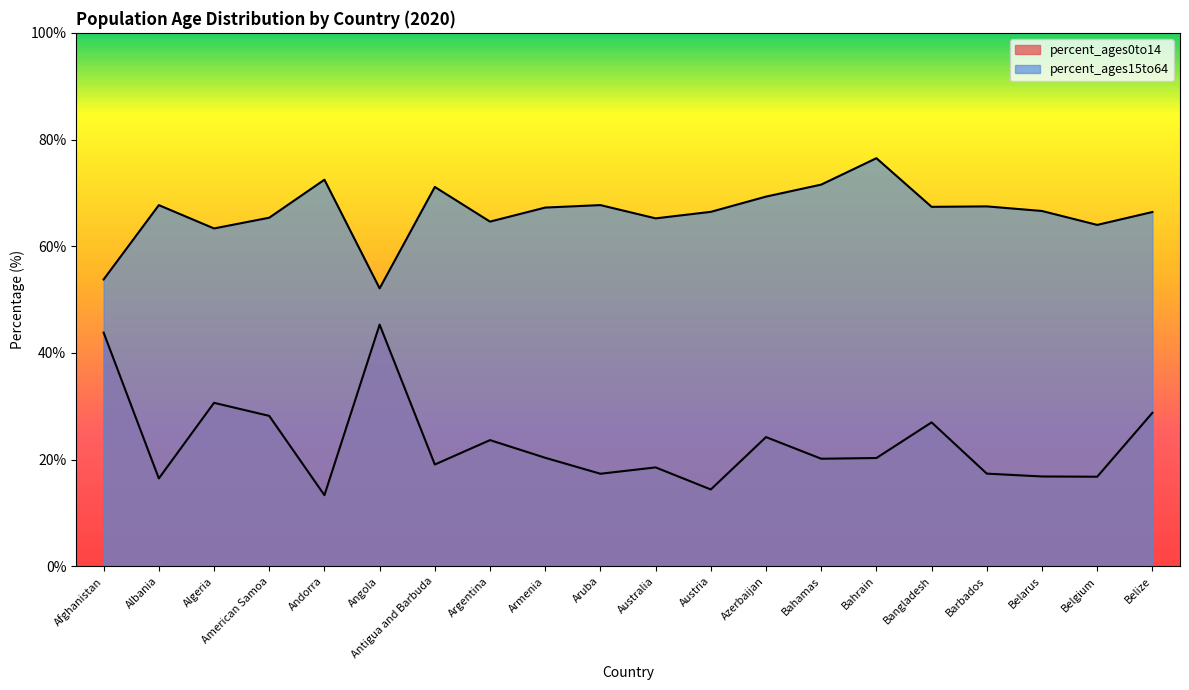

What is the spread (max minus min) of values at American Samoa?

37.1